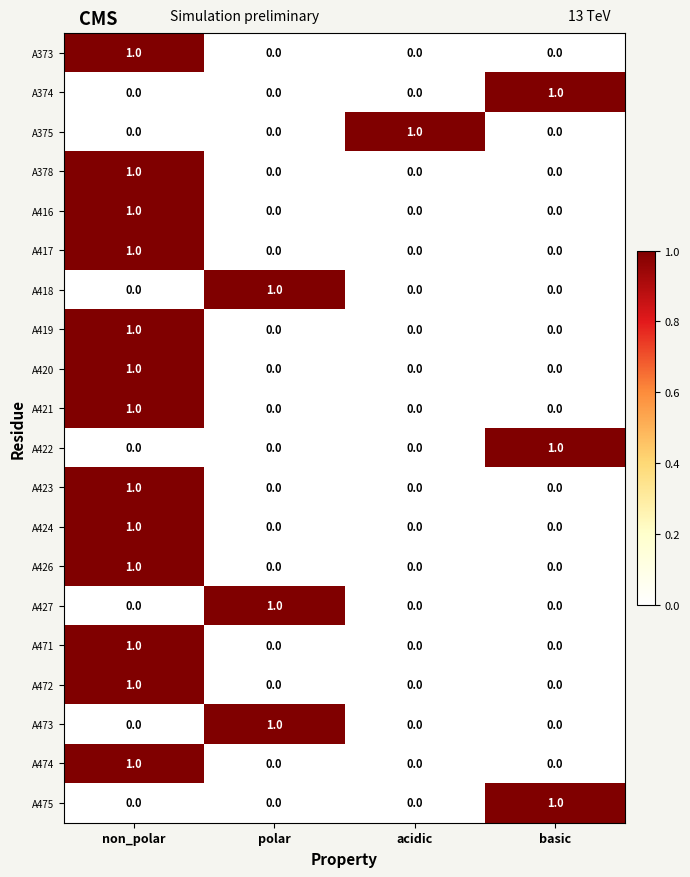

At which label does A474 reach its peak?

non_polar